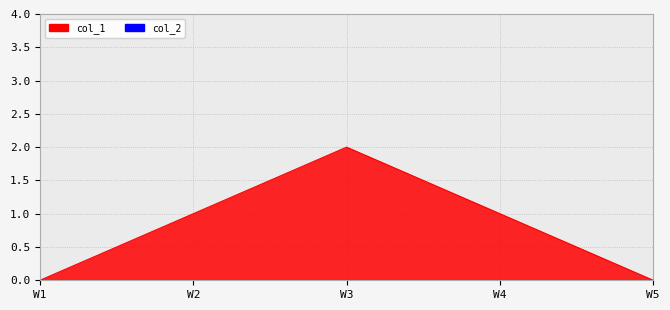

Does the chart display data point markers on the line(s)?

No